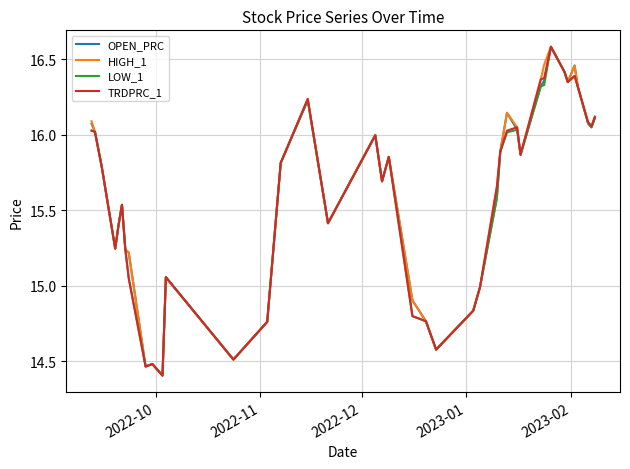

What is the minimum value for TRDPRC_1?

14.4